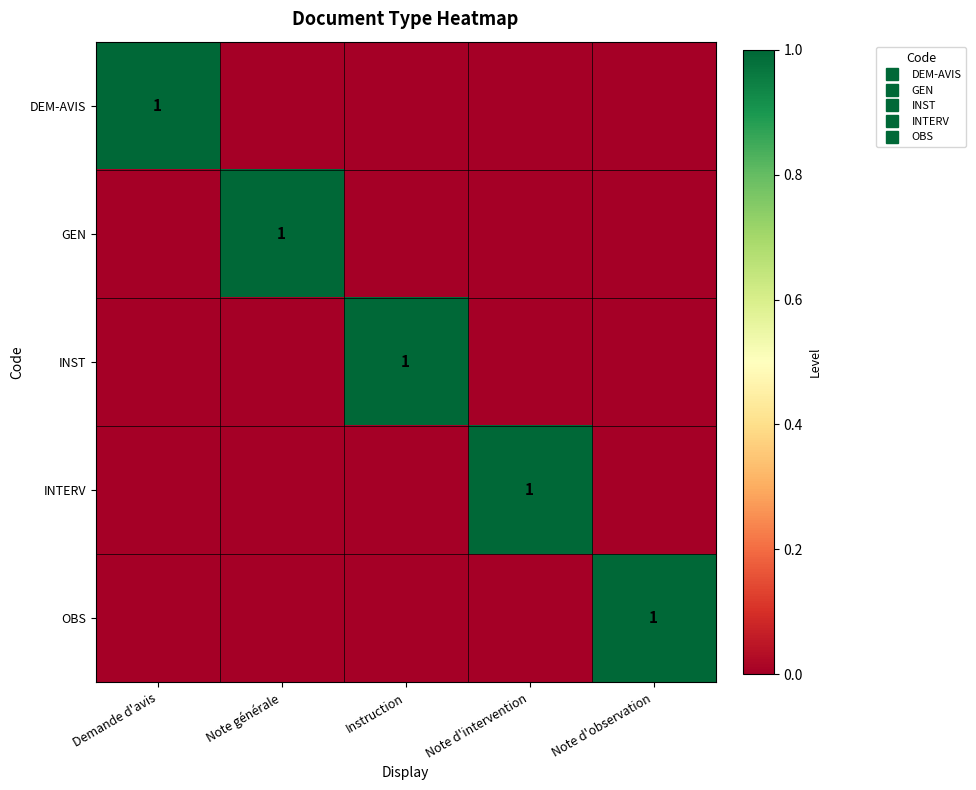

At how many categories does at least one series exceed 0?

5